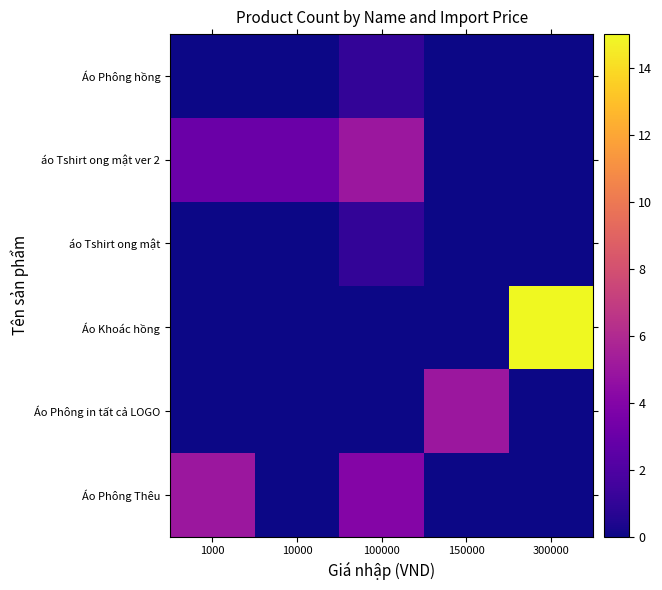

Reading right to left, list all the values displayed in this chart.

Áo Phông Thêu: 300000=0	150000=0	100000=4	10000=0	1000=5
Áo Phông in tất cả LOGO: 300000=0	150000=5	100000=0	10000=0	1000=0
Áo Khoác hồng: 300000=15	150000=0	100000=0	10000=0	1000=0
áo Tshirt ong mật: 300000=0	150000=0	100000=1	10000=0	1000=0
áo Tshirt ong mật ver 2: 300000=0	150000=0	100000=5	10000=3	1000=3
Áo Phông hồng: 300000=0	150000=0	100000=1	10000=0	1000=0